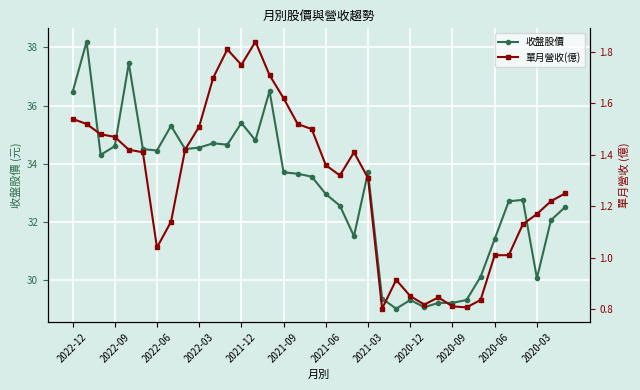

What is the minimum value for 收盤股價?

29.0